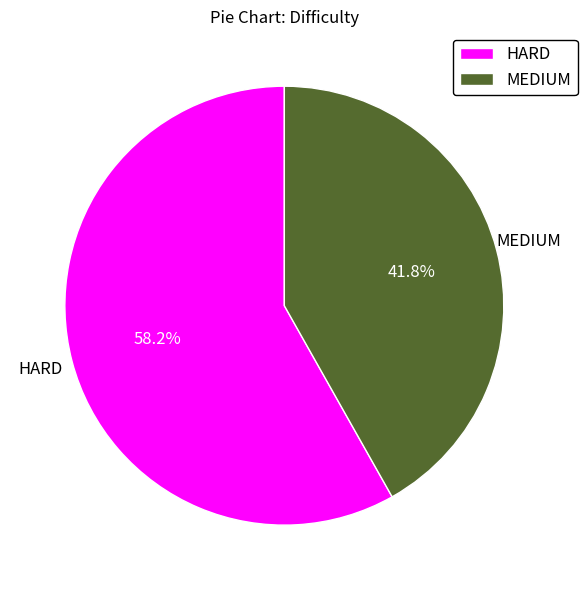

Approximately how many times larger is the value at MEDIUM compared to HARD?

0.7